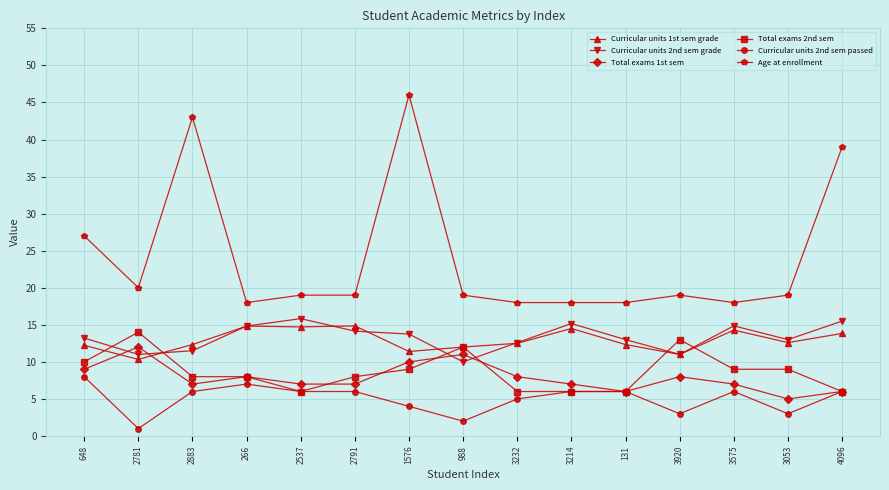

At which label does Curricular units 1st sem grade first exceed 12?

648